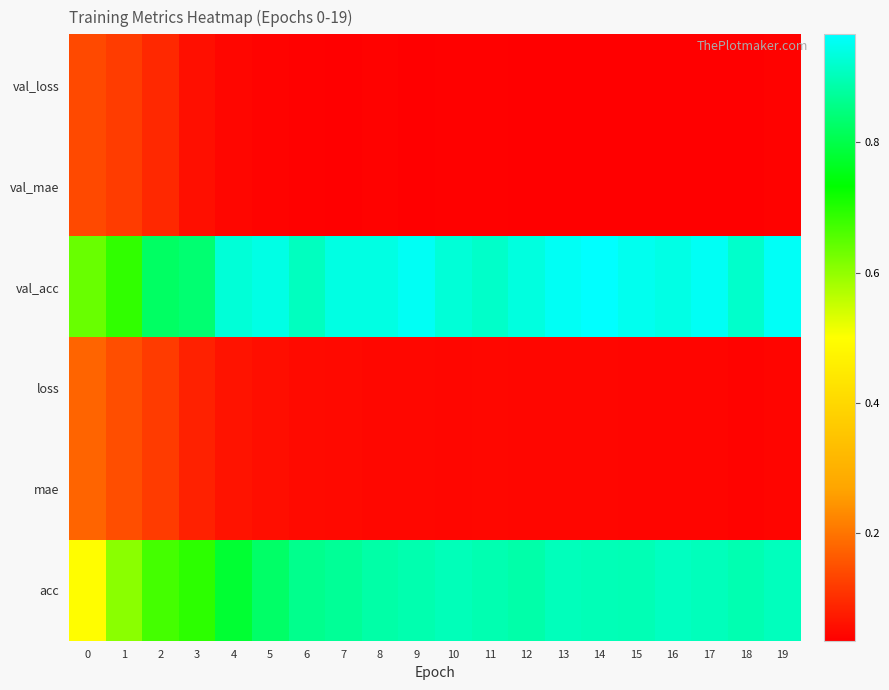

Reading right to left, extract all data points from this chart.

val_loss: 19=0.0	18=0.0	17=0.0	16=0.0	15=0.0	14=0.0	13=0.0	12=0.0	11=0.0	10=0.0	9=0.0	8=0.0	7=0.0	6=0.0	5=0.0	4=0.0	3=0.1	2=0.1	1=0.1	0=0.1
val_mae: 19=0.0	18=0.0	17=0.0	16=0.0	15=0.0	14=0.0	13=0.0	12=0.0	11=0.0	10=0.0	9=0.0	8=0.0	7=0.0	6=0.0	5=0.0	4=0.0	3=0.1	2=0.1	1=0.1	0=0.1
val_acc: 19=1.0	18=0.9	17=1.0	16=0.9	15=0.9	14=1.0	13=1.0	12=0.9	11=0.9	10=0.9	9=1.0	8=0.9	7=0.9	6=0.9	5=0.9	4=0.9	3=0.8	2=0.8	1=0.7	0=0.6
loss: 19=0.0	18=0.0	17=0.0	16=0.0	15=0.0	14=0.0	13=0.0	12=0.0	11=0.0	10=0.0	9=0.0	8=0.0	7=0.0	6=0.1	5=0.1	4=0.1	3=0.1	2=0.1	1=0.1	0=0.2
mae: 19=0.0	18=0.0	17=0.0	16=0.0	15=0.0	14=0.0	13=0.0	12=0.0	11=0.0	10=0.0	9=0.0	8=0.0	7=0.0	6=0.1	5=0.1	4=0.1	3=0.1	2=0.1	1=0.1	0=0.2
acc: 19=0.9	18=0.9	17=0.9	16=0.9	15=0.9	14=0.9	13=0.9	12=0.9	11=0.9	10=0.9	9=0.9	8=0.9	7=0.9	6=0.9	5=0.8	4=0.8	3=0.7	2=0.7	1=0.6	0=0.5